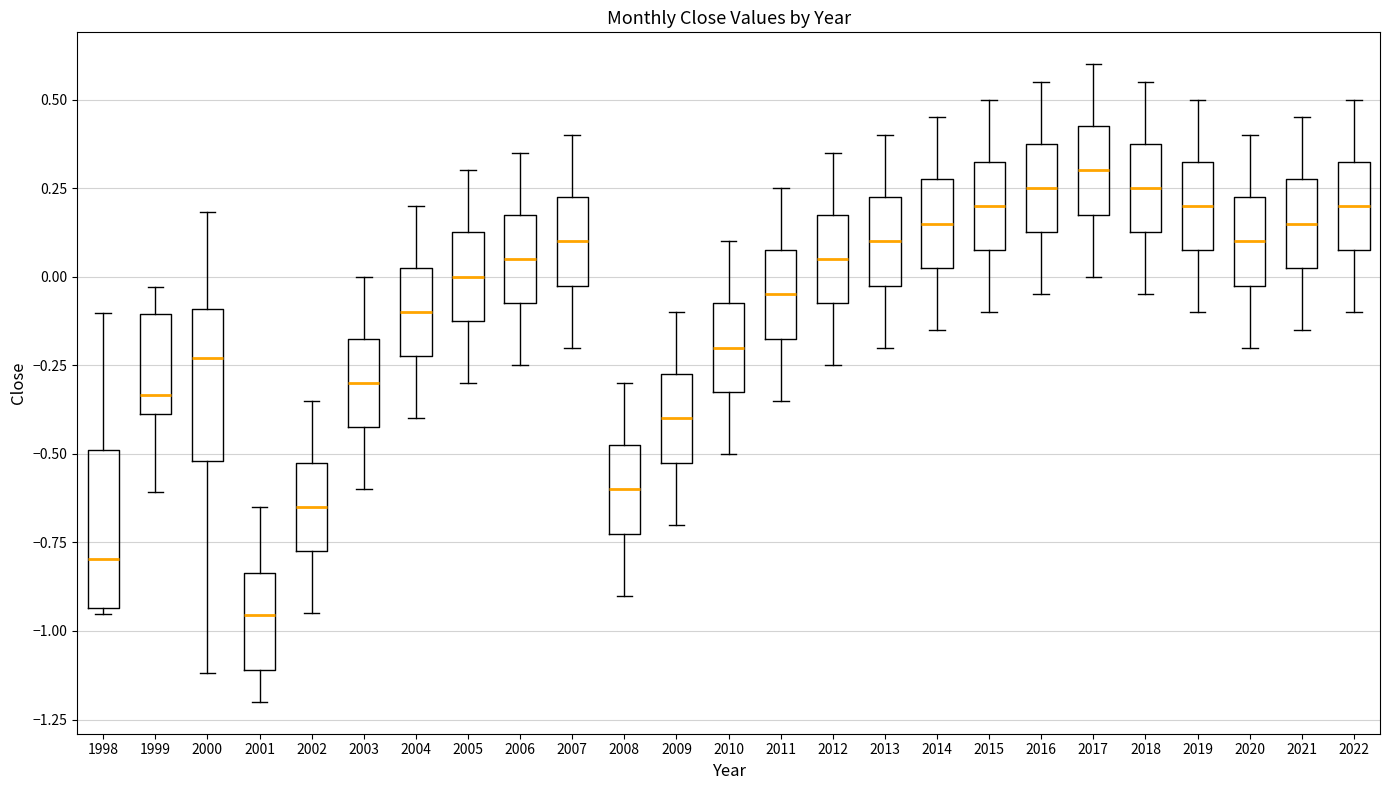

Reading left to right, transcribe this box plot: for each box, give where its median line is, the range the box spans, and where its two whiskers end, as read against the y-axis. The values are not printed on the chart, so give them approximately, as read against the axis.

1998: median -0.80, box -0.95 to -0.50, whiskers -0.95 (just below the box's lower edge) to -0.10
1999: median -0.35, box -0.40 to -0.10, whiskers -0.60 to -0.05
2000: median -0.25, box -0.50 to -0.10, whiskers -1.10 to 0.20
2001: median -0.95, box -1.10 to -0.85, whiskers -1.20 to -0.65
2002: median -0.65, box -0.75 to -0.50, whiskers -0.95 to -0.35
2003: median -0.30, box -0.40 to -0.15, whiskers -0.60 to 0.00
2004: median -0.10, box -0.20 to 0.05, whiskers -0.40 to 0.20
2005: median 0.00, box -0.10 to 0.15, whiskers -0.30 to 0.30
2006: median 0.05, box -0.05 to 0.20, whiskers -0.25 to 0.35
2007: median 0.10, box 0.00 to 0.25, whiskers -0.20 to 0.40
2008: median -0.60, box -0.70 to -0.45, whiskers -0.90 to -0.30
2009: median -0.40, box -0.50 to -0.25, whiskers -0.70 to -0.10
2010: median -0.20, box -0.30 to -0.05, whiskers -0.50 to 0.10
2011: median -0.05, box -0.15 to 0.10, whiskers -0.35 to 0.25
2012: median 0.05, box -0.05 to 0.20, whiskers -0.25 to 0.35
2013: median 0.10, box 0.00 to 0.25, whiskers -0.20 to 0.40
2014: median 0.15, box 0.05 to 0.30, whiskers -0.15 to 0.45
2015: median 0.20, box 0.10 to 0.35, whiskers -0.10 to 0.50
2016: median 0.25, box 0.15 to 0.40, whiskers -0.05 to 0.55
2017: median 0.30, box 0.20 to 0.45, whiskers 0.00 to 0.60
2018: median 0.25, box 0.15 to 0.40, whiskers -0.05 to 0.55
2019: median 0.20, box 0.10 to 0.35, whiskers -0.10 to 0.50
2020: median 0.10, box 0.00 to 0.25, whiskers -0.20 to 0.40
2021: median 0.15, box 0.05 to 0.30, whiskers -0.15 to 0.45
2022: median 0.20, box 0.10 to 0.35, whiskers -0.10 to 0.50